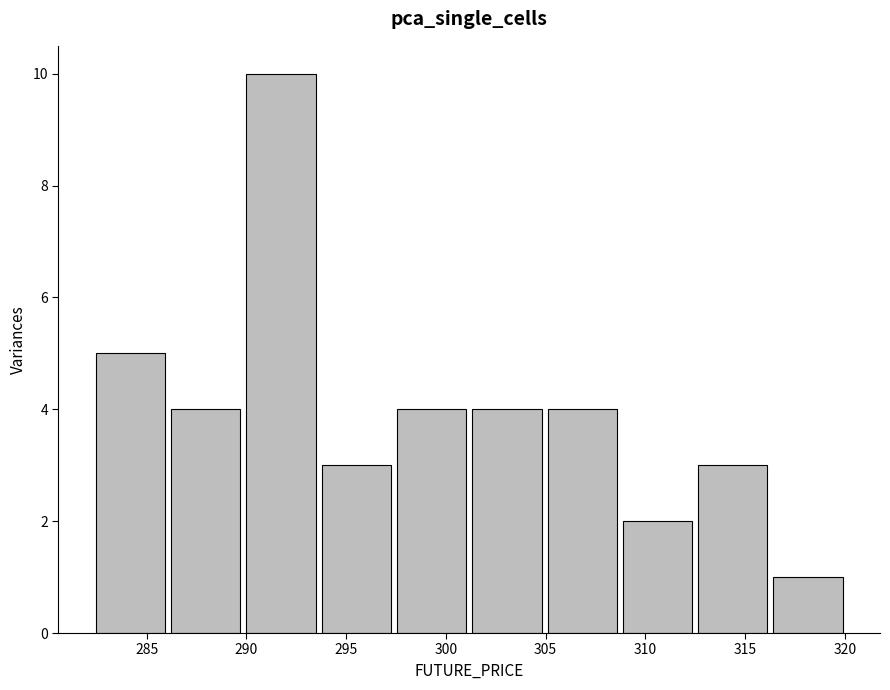

Reading left to right, list every bar in this chart as the range it spans on the x-axis followed by its height. Neither the bar edges nor the heights are printed on the chart, so give them approximately, as read against the axes.

282.5 to 286.0: 5
286.0 to 290.0: 4
290.0 to 294.0: 10
294.0 to 297.5: 3
297.5 to 301.5: 4
301.5 to 305.0: 4
305.0 to 309.0: 4
309.0 to 312.5: 2
312.5 to 316.5: 3
316.5 to 320.0: 1